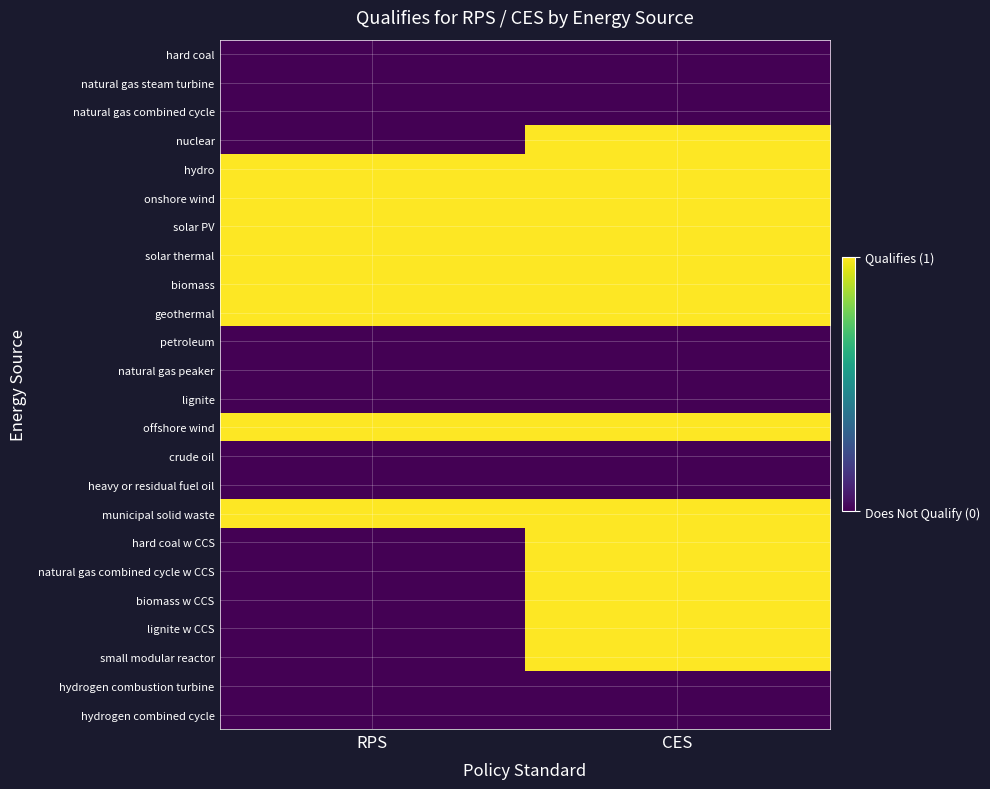

Reading left to right, transcribe all the data shown in this chart.

hard coal: RPS=0	CES=0
natural gas steam turbine: RPS=0	CES=0
natural gas combined cycle: RPS=0	CES=0
nuclear: RPS=0	CES=1
hydro: RPS=1	CES=1
onshore wind: RPS=1	CES=1
solar PV: RPS=1	CES=1
solar thermal: RPS=1	CES=1
biomass: RPS=1	CES=1
geothermal: RPS=1	CES=1
petroleum: RPS=0	CES=0
natural gas peaker: RPS=0	CES=0
lignite: RPS=0	CES=0
offshore wind: RPS=1	CES=1
crude oil: RPS=0	CES=0
heavy or residual fuel oil: RPS=0	CES=0
municipal solid waste: RPS=1	CES=1
hard coal w CCS: RPS=0	CES=1
natural gas combined cycle w CCS: RPS=0	CES=1
biomass w CCS: RPS=0	CES=1
lignite w CCS: RPS=0	CES=1
small modular reactor: RPS=0	CES=1
hydrogen combustion turbine: RPS=0	CES=0
hydrogen combined cycle: RPS=0	CES=0